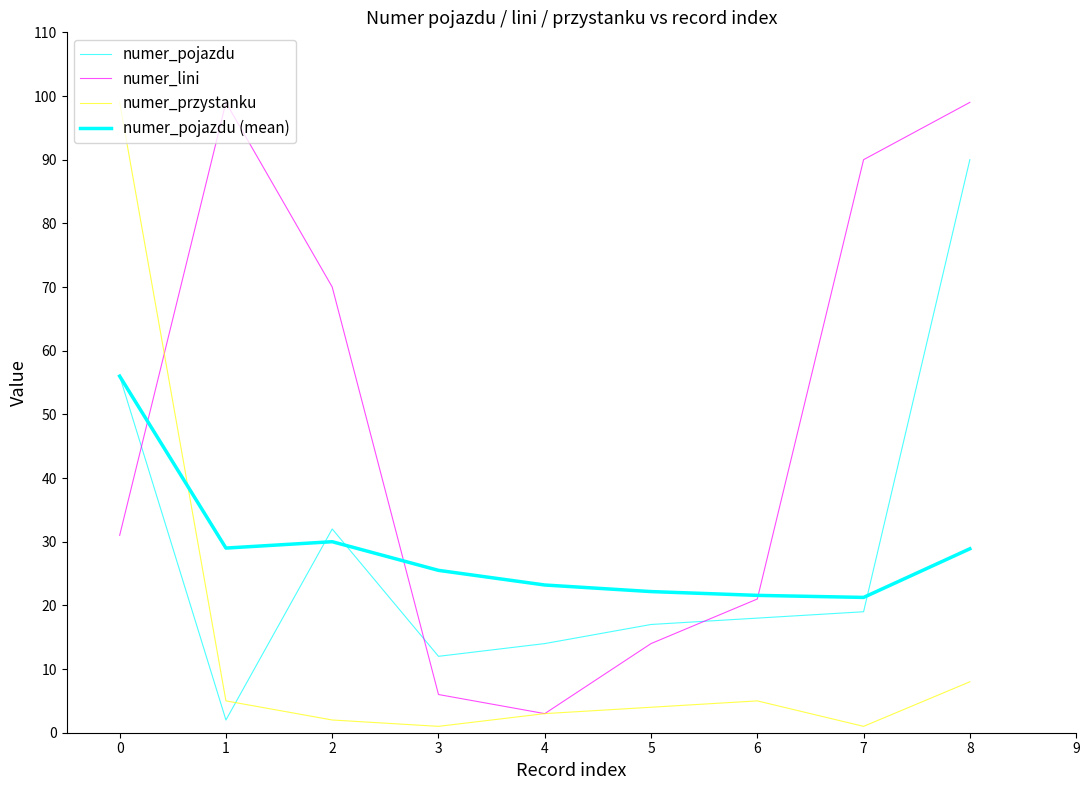

How many lines are shown in the chart?

4